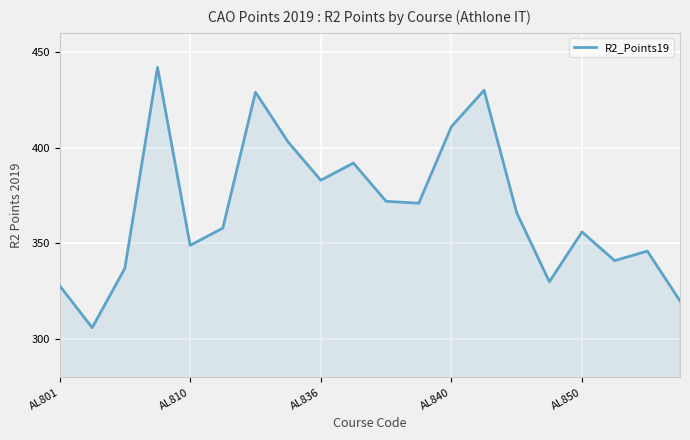

What is the difference between the maximum and minimum values?

136